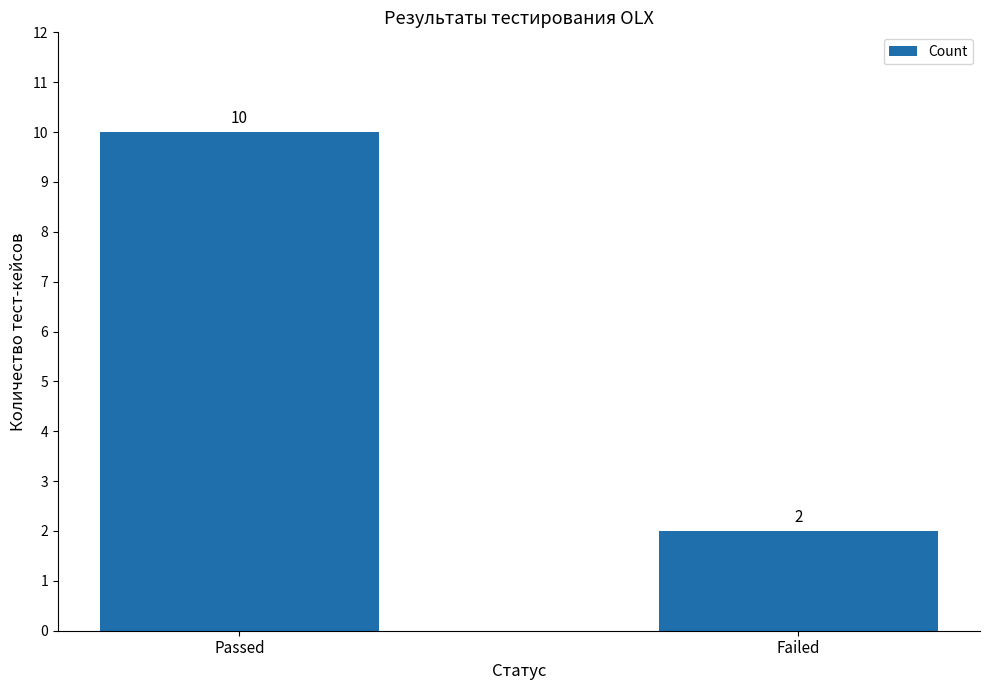

List the labels in order of value, largest first.

Passed, Failed